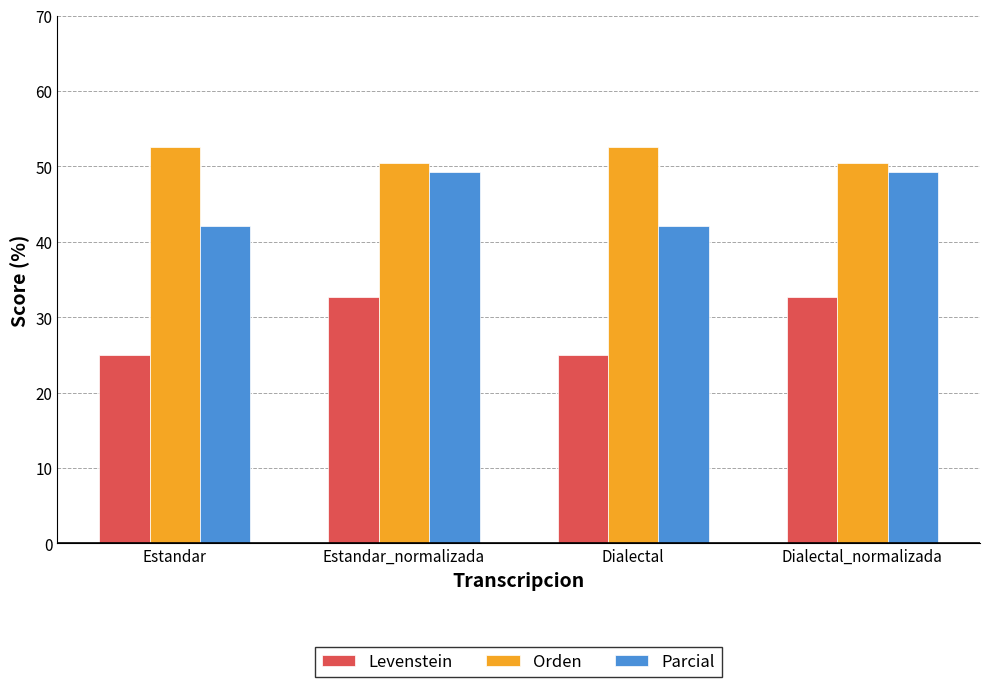

What value does the Orden series have at Dialectal_normalizada?

50.4